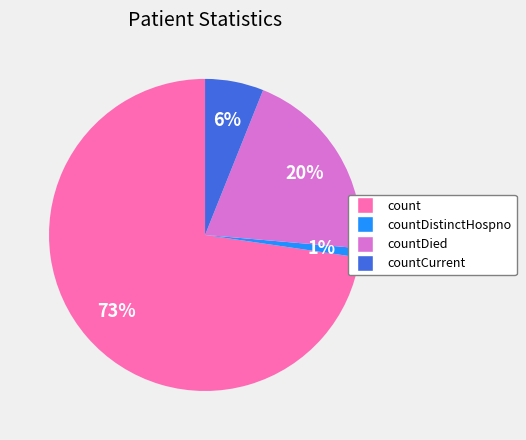

Does any single category account for the majority?

Yes